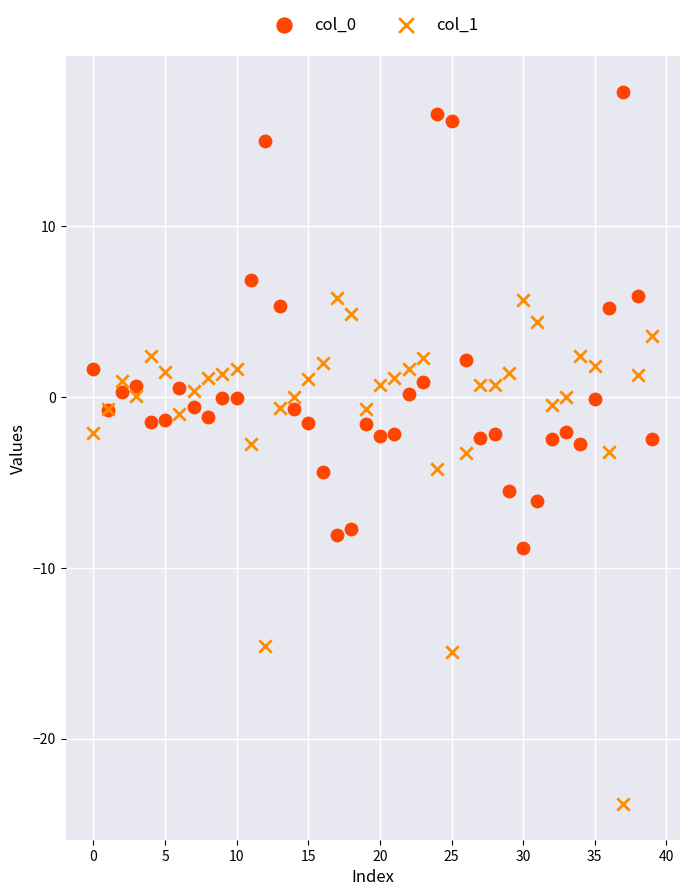

Which series reaches the minimum Y coordinate?

col_1